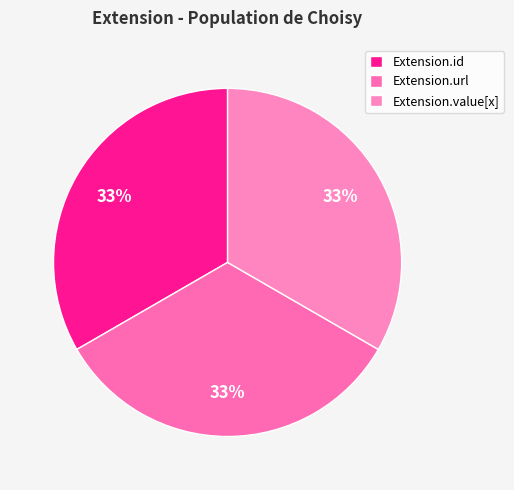

How many segments does this pie chart have?

3